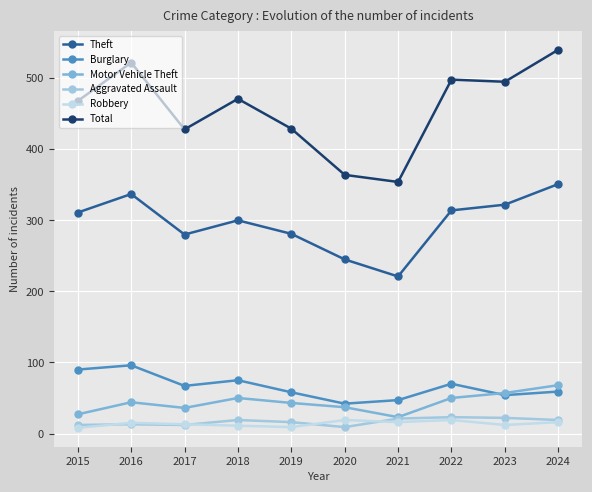

How many lines are shown in the chart?

6